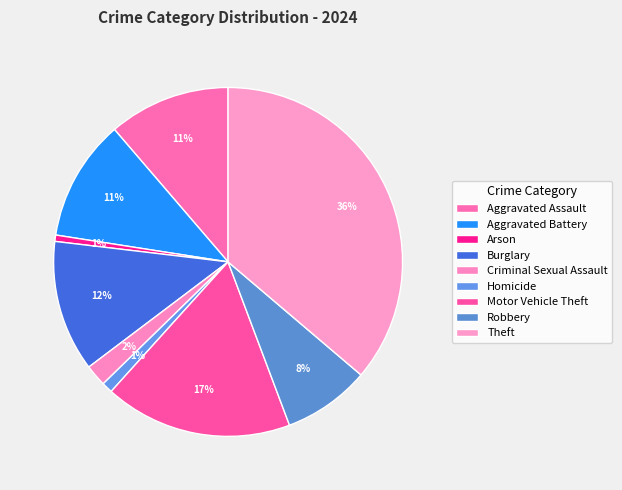

To the nearest percent, what is the combined percentage of Arson and Aggravated Battery?

12%